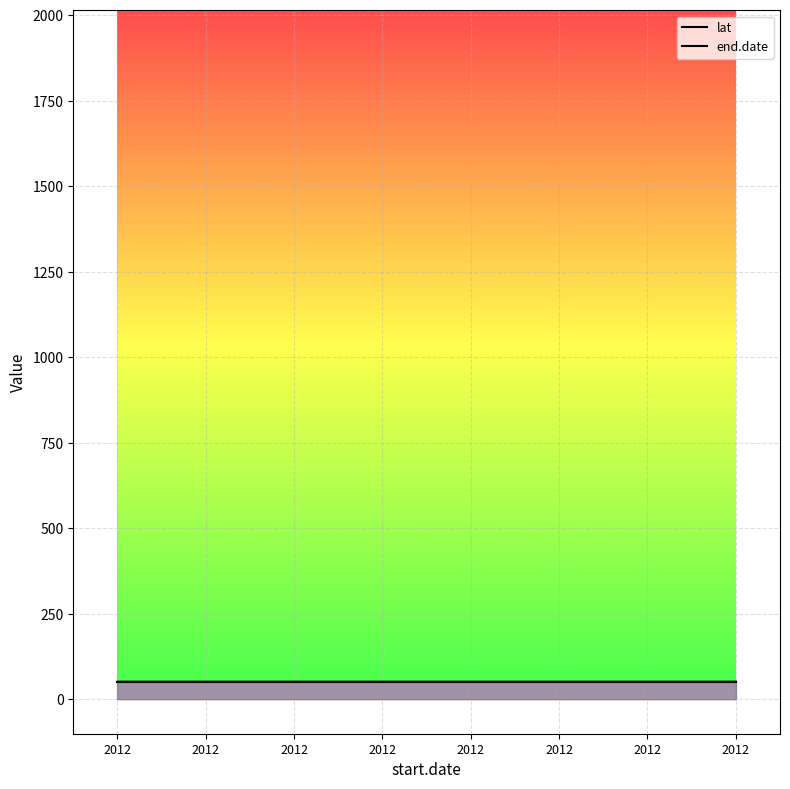

How many interior local peaks does the lat series have?

2